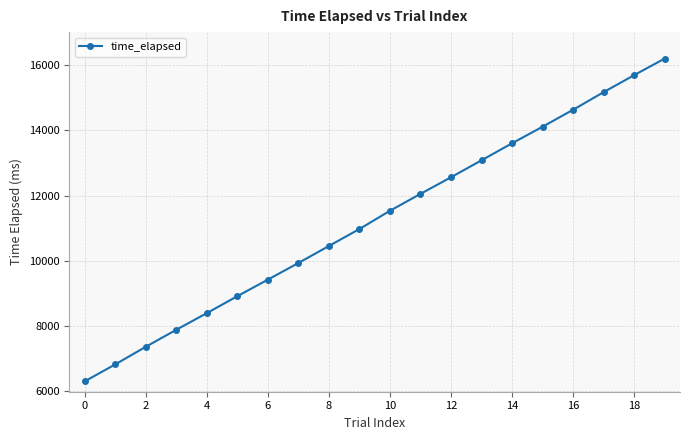

What is the minimum value shown in the chart?

6304